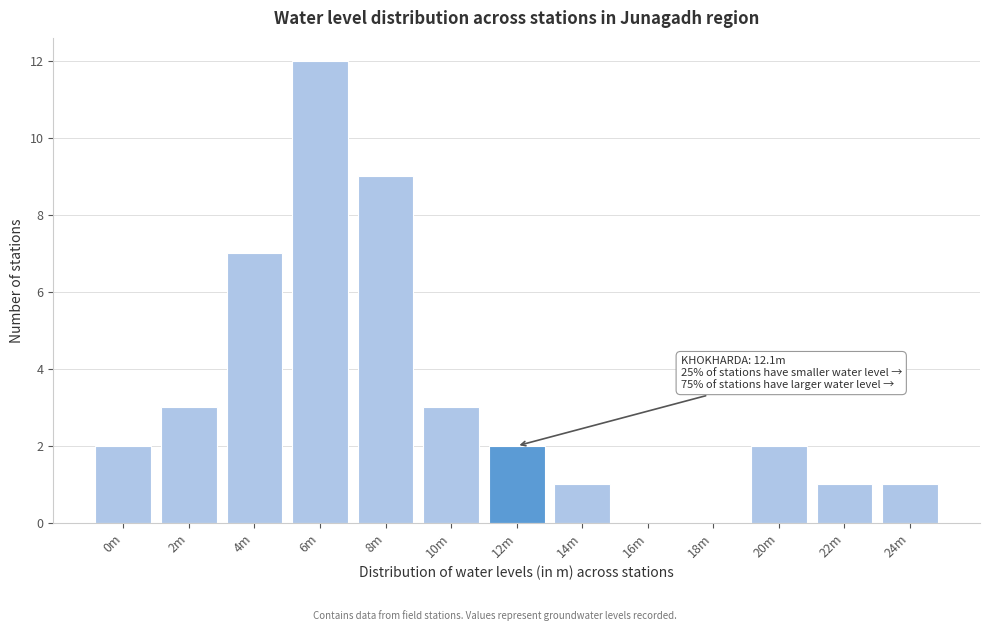

Reading right to left, transcribe all the data shown in this chart.

24m=1	22m=1	20m=2	18m=0	16m=0	14m=1	12m=2	10m=3	8m=9	6m=12	4m=7	2m=3	0m=2